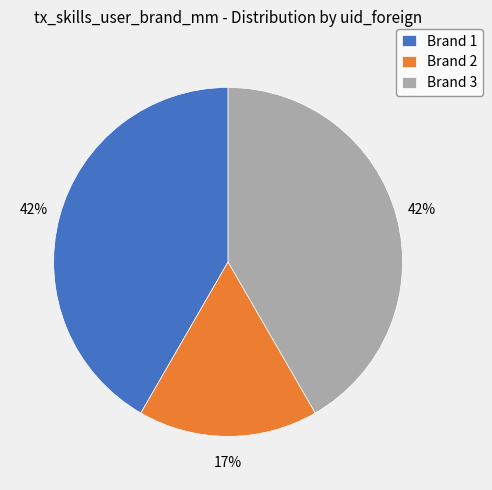

What is the smallest slice in the pie chart?

Brand 2